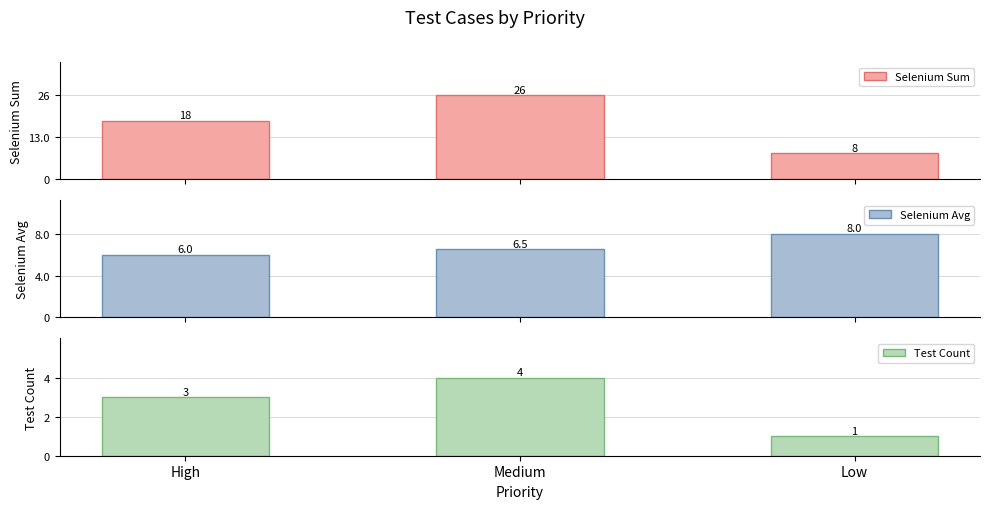

The value of Selenium Sum at High is 18.0. True or false?

True